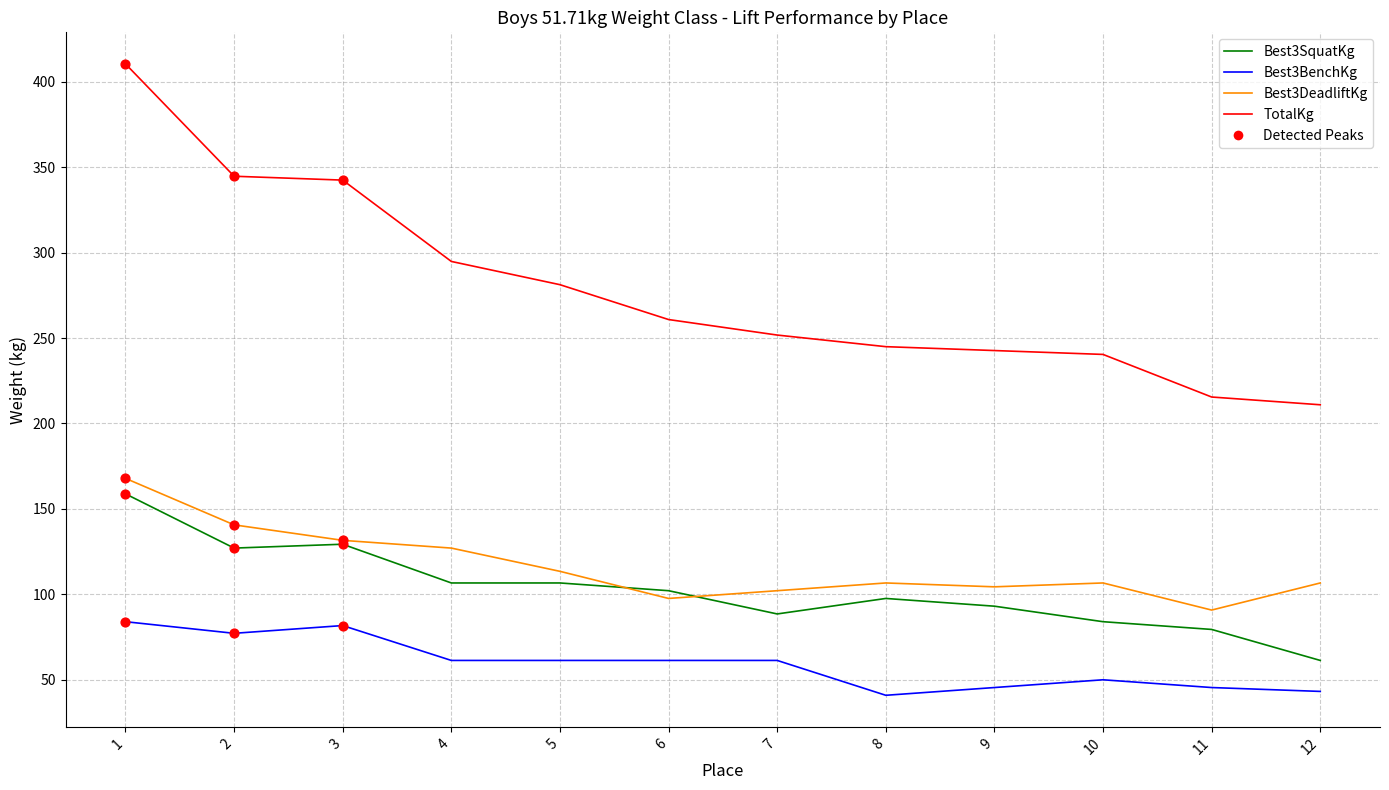

What is the total value across all series at 11?

430.9